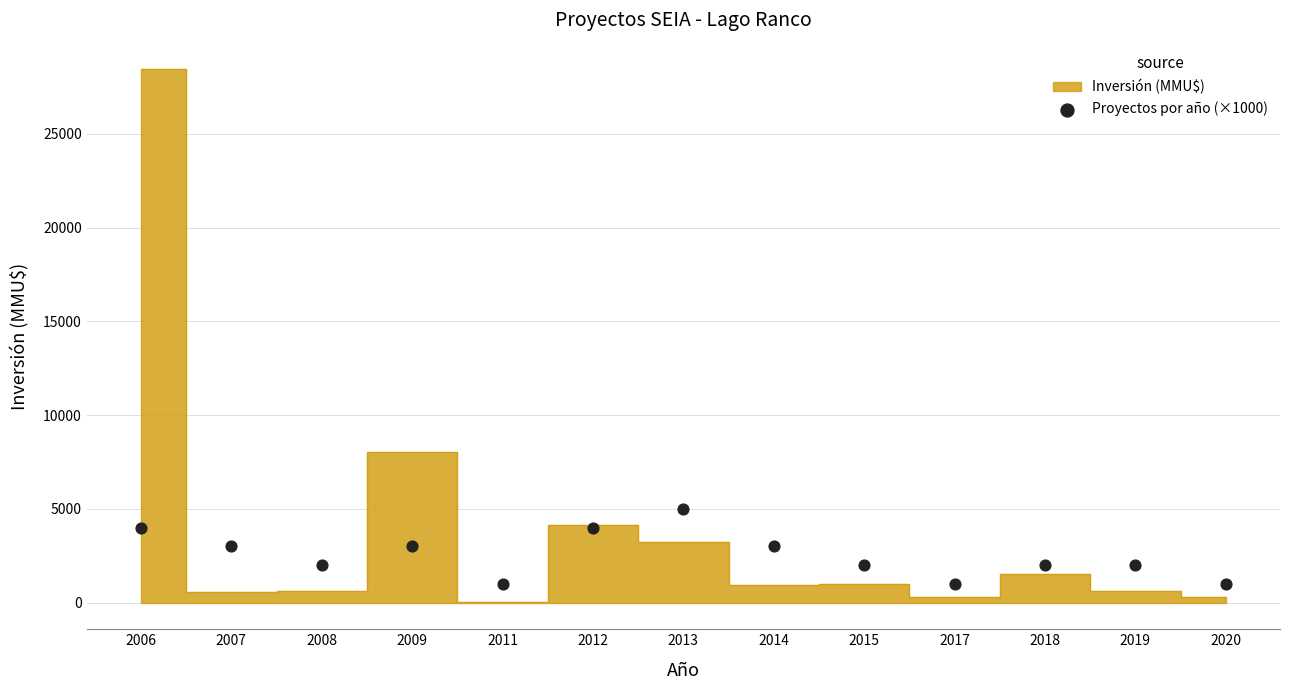

What is the range of Y values (max minus min)?

4000